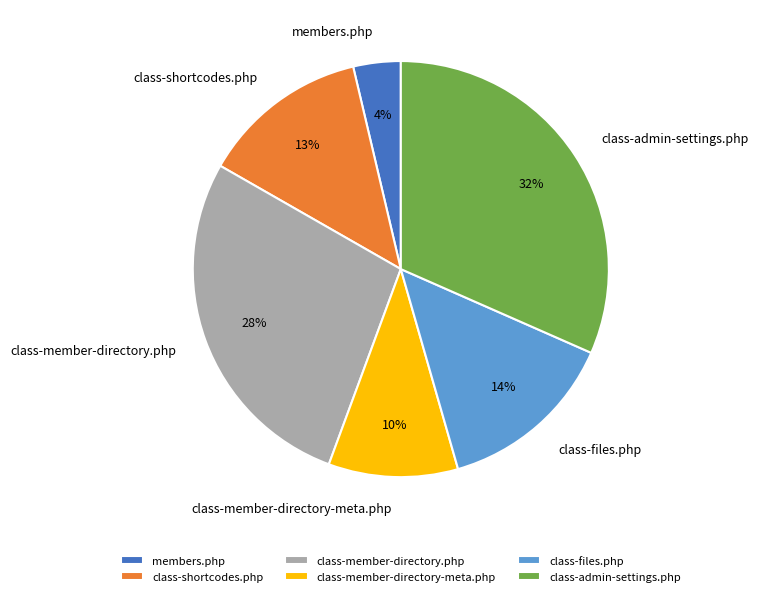

Does class-member-directory-meta.php represent more than half of the total?

No